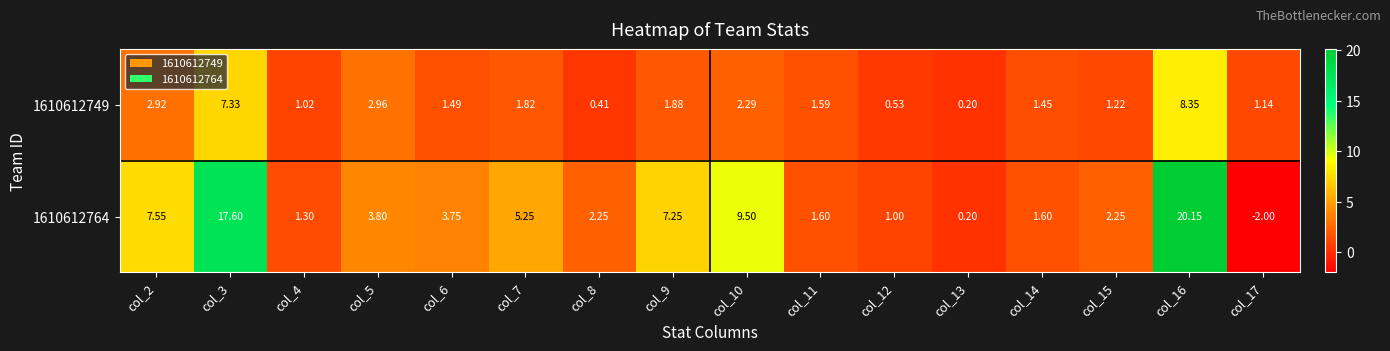

Is the value of 1610612764 at col_10 greater than the value of 1610612749 at col_3?

Yes